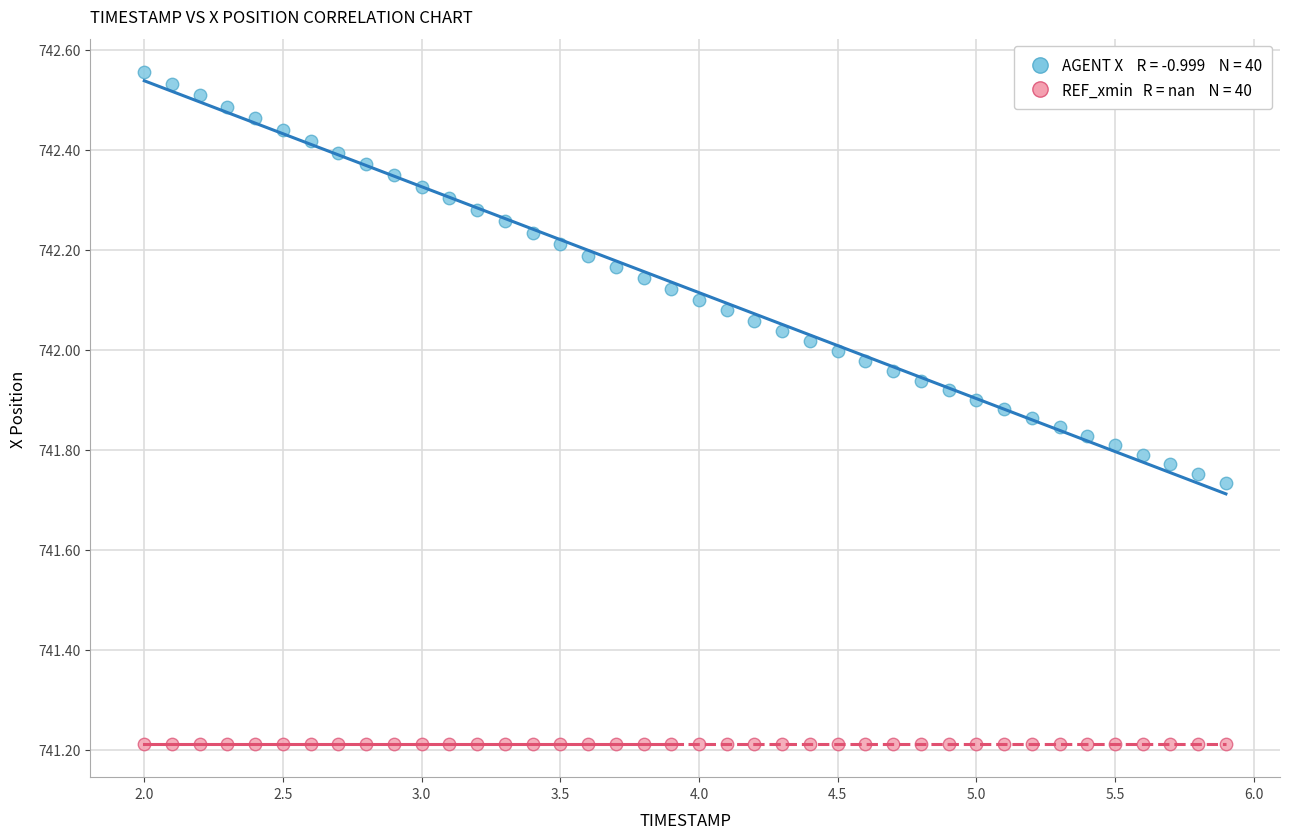

How many points are shown in the scatter plot?

80